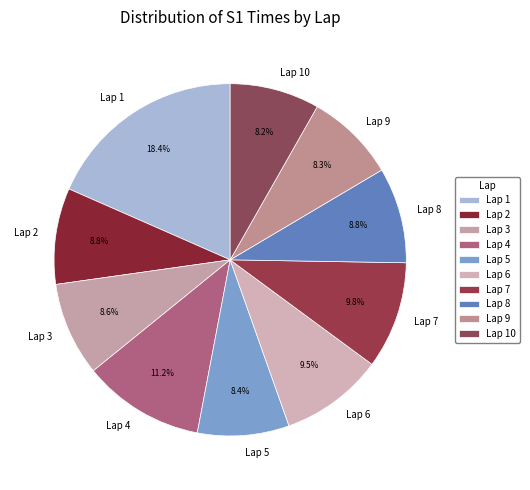

What percentage is the Lap 2 slice, to the nearest percent?

9%